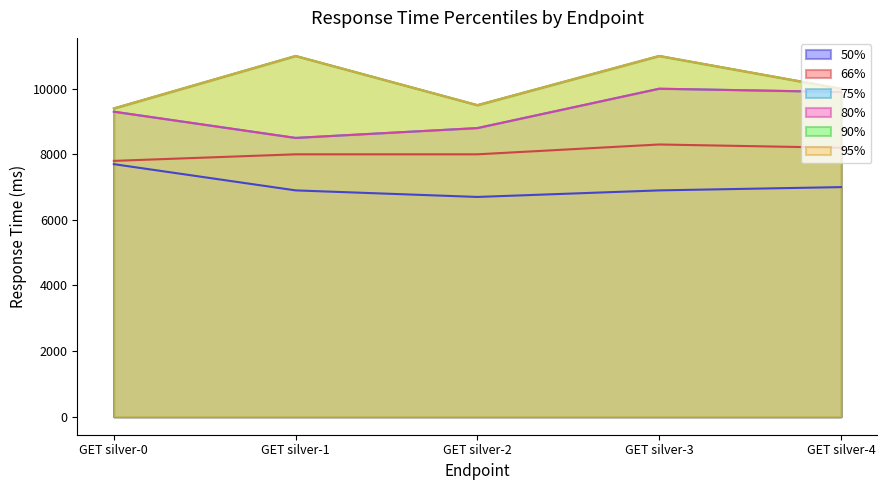

Reading left to right, list all the values displayed in this chart.

50%: 7700	6900	6700	6900	7000
66%: 7800	8000	8000	8300	8200
75%: 9300	8500	8800	10000	9900
80%: 9300	8500	8800	10000	9900
90%: 9400	11000	9500	11000	10000
95%: 9400	11000	9500	11000	10000